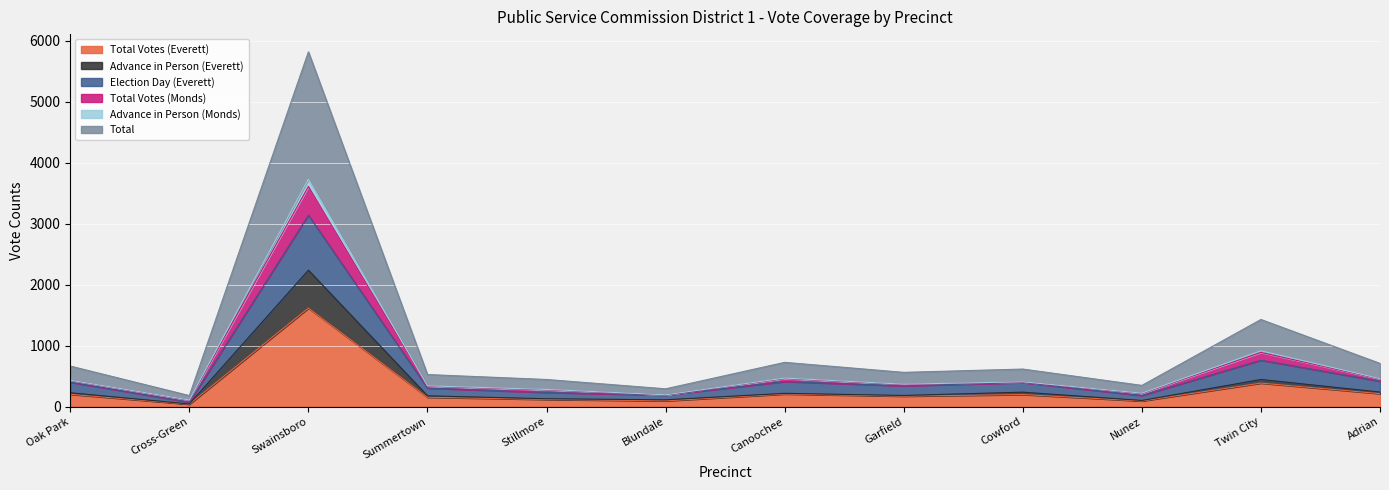

What are all the series names shown in the legend?

Total Votes (Everett), Advance in Person (Everett), Election Day (Everett), Total Votes (Monds), Advance in Person (Monds), Total